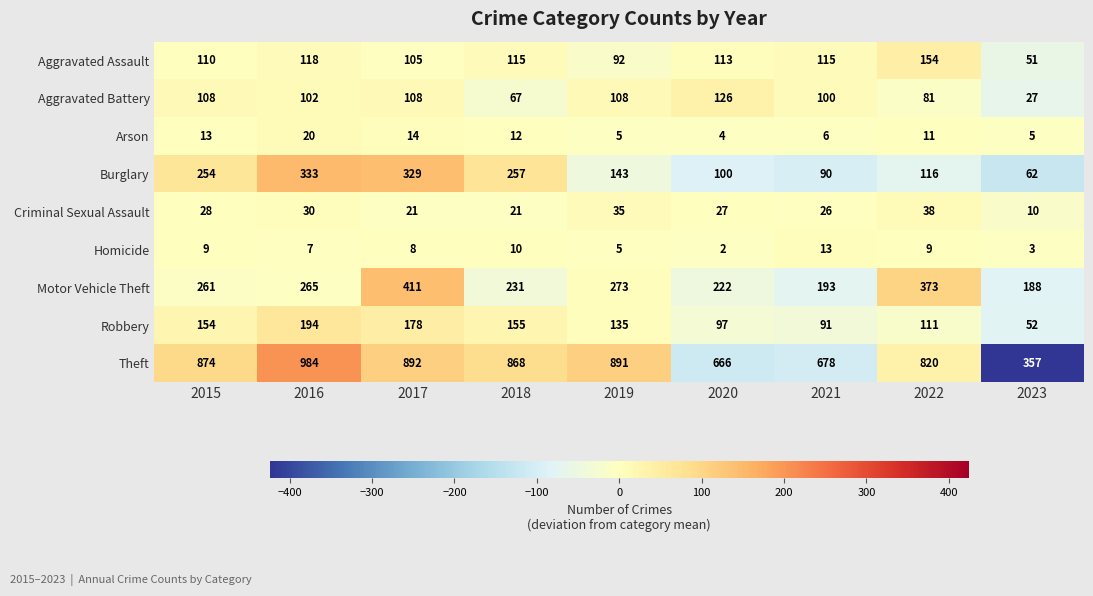

What is the smallest value displayed?

2